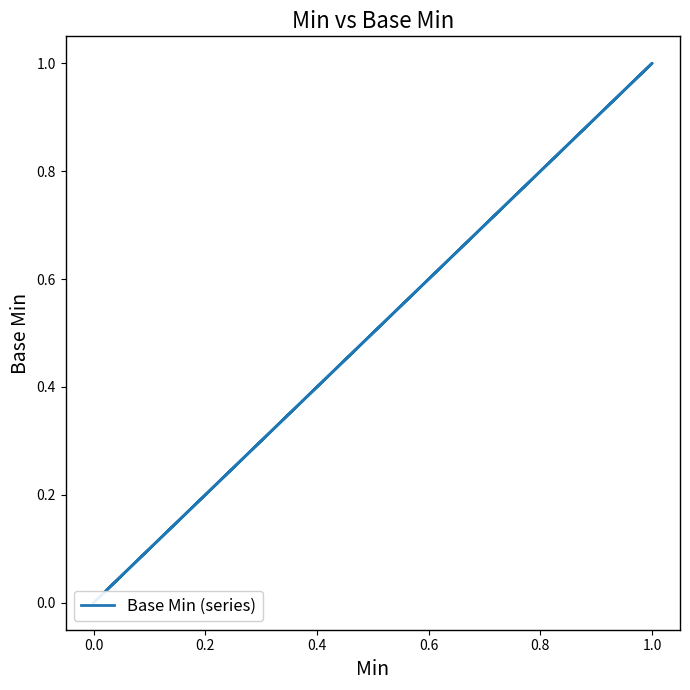

Count the values in the range 0 to 1.

5